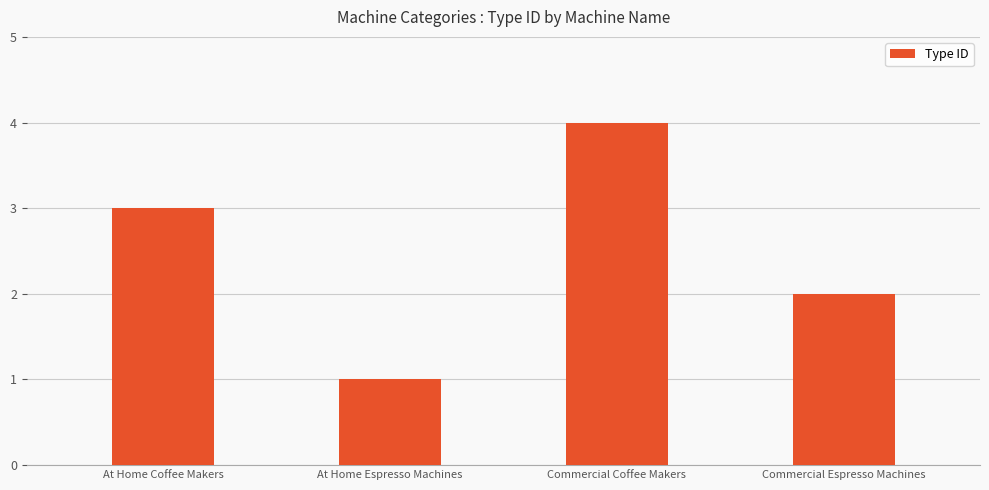

Where is the data nearest to the value 2?

Commercial Espresso Machines